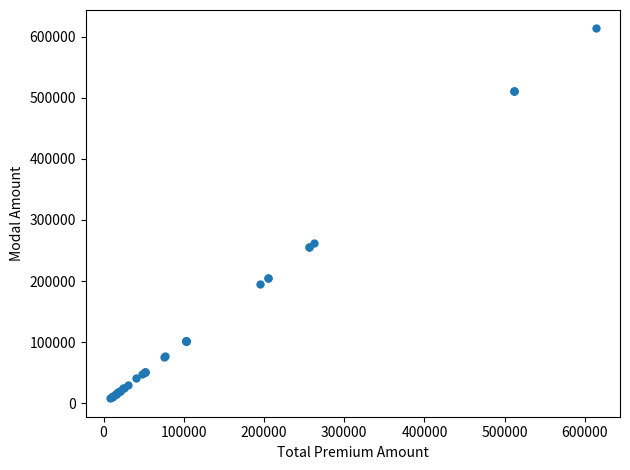

What Y value in the scatter plot is closest to 310787?

262799